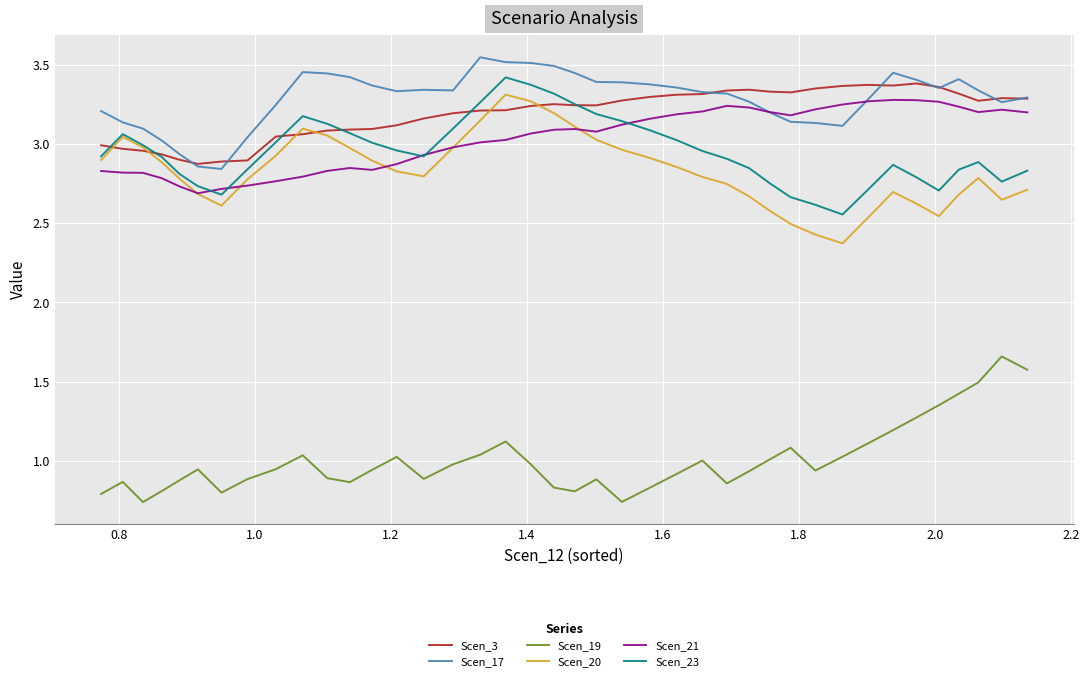

True or false: Scen_23 and Scen_19 intersect in this chart.

False